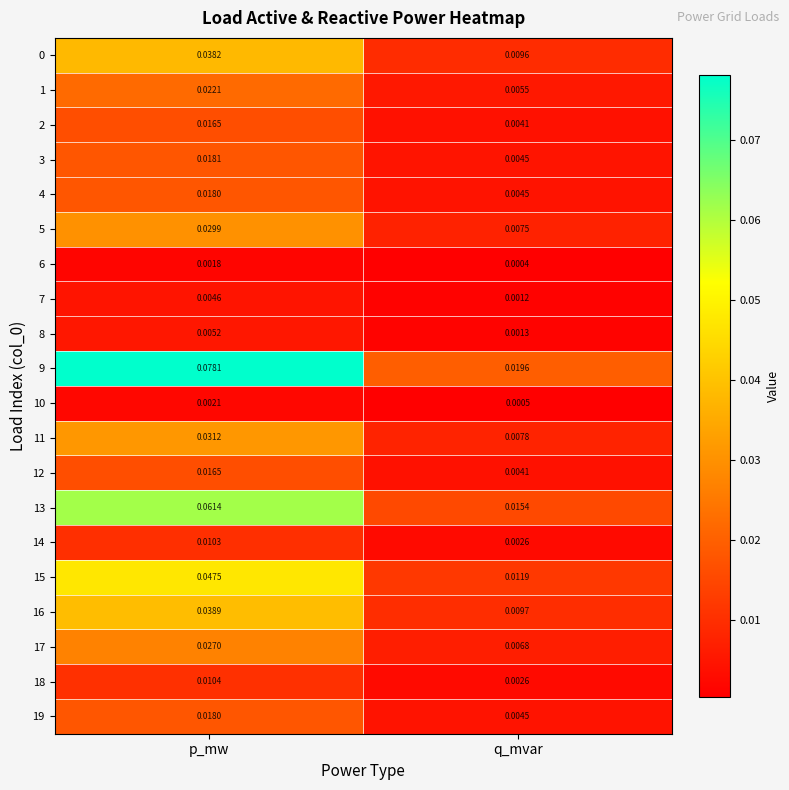

Where is 12 nearest to the value 0?

q_mvar